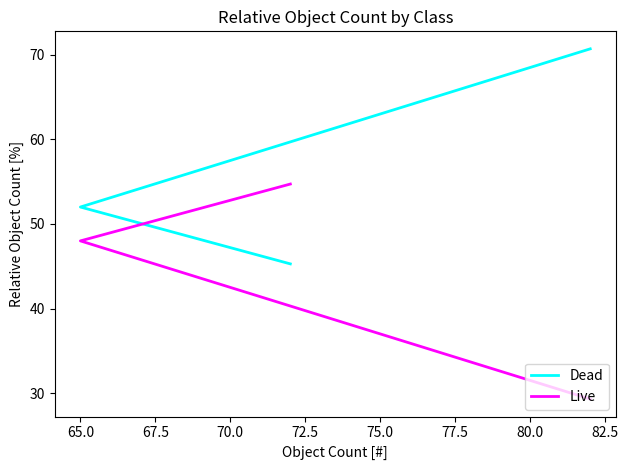

How many distinct data groups are displayed?

2